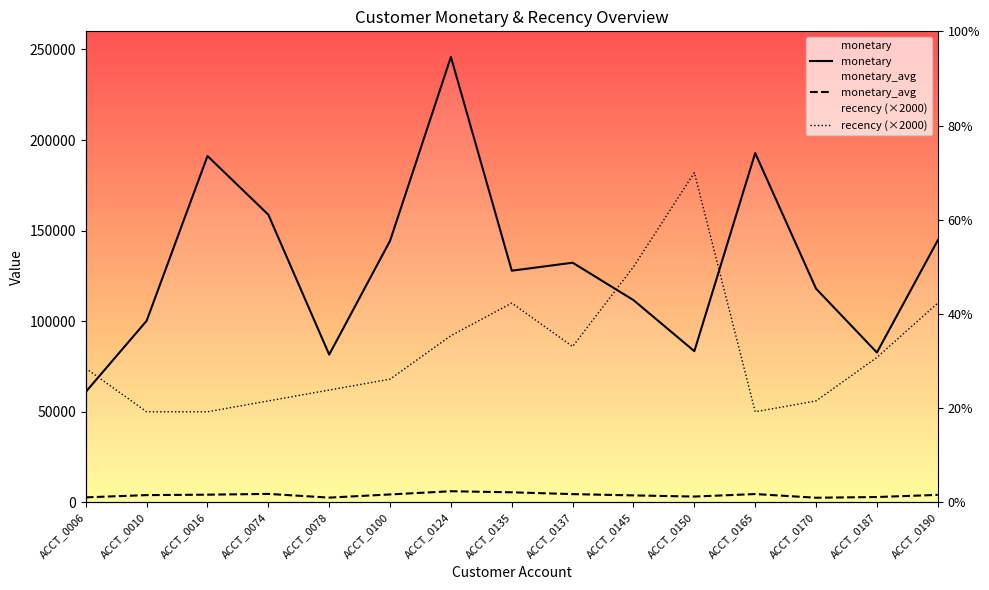

Where do monetary and recency (×2000) first cross each other?

ACCT_0006 and ACCT_0010